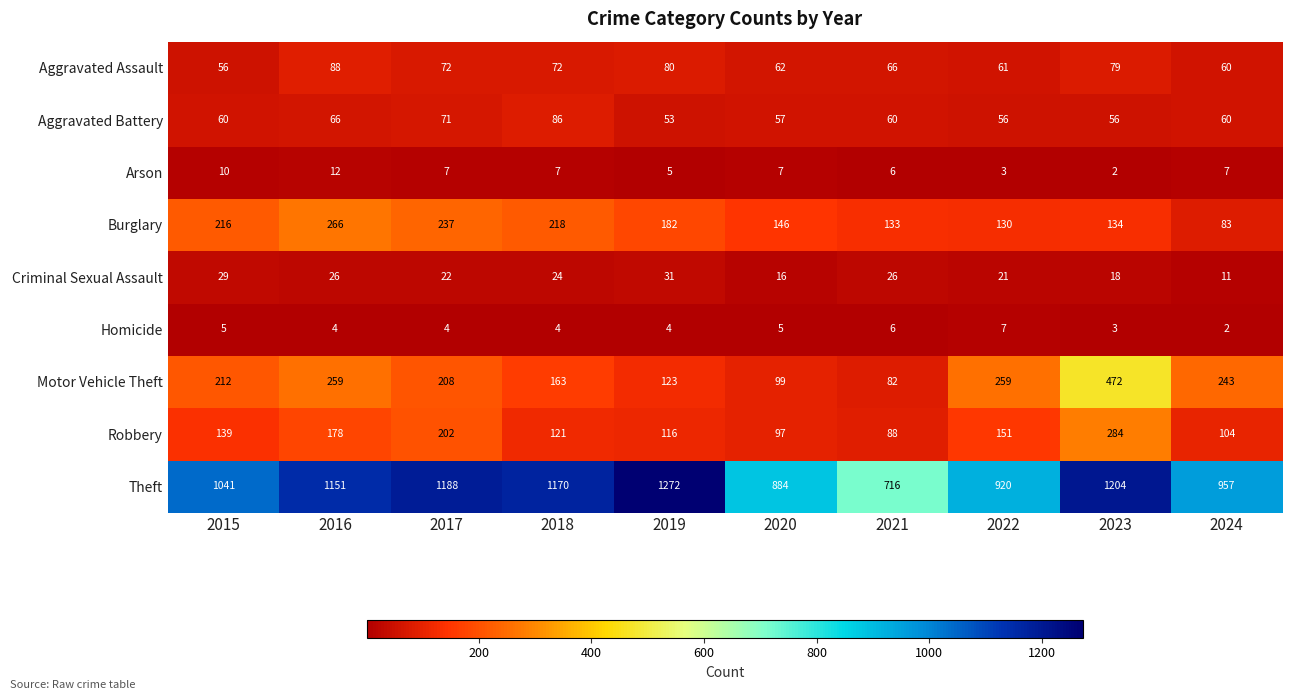

What is the total value across all series at 2023?

2252